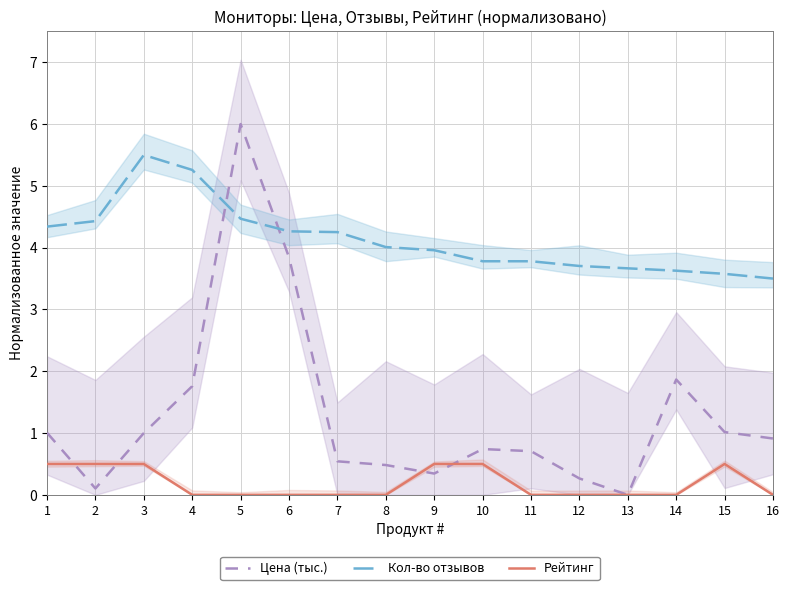

How many data points does each series have?

16